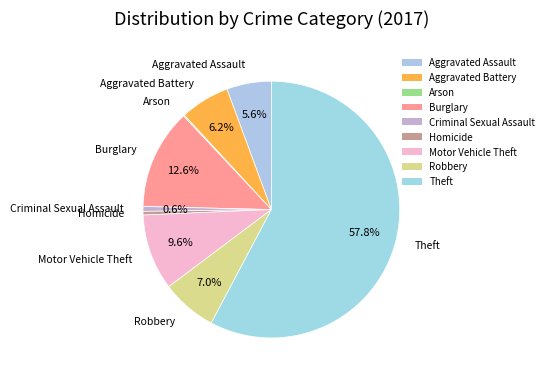

True or false: Robbery accounts for 7% of the total.

True